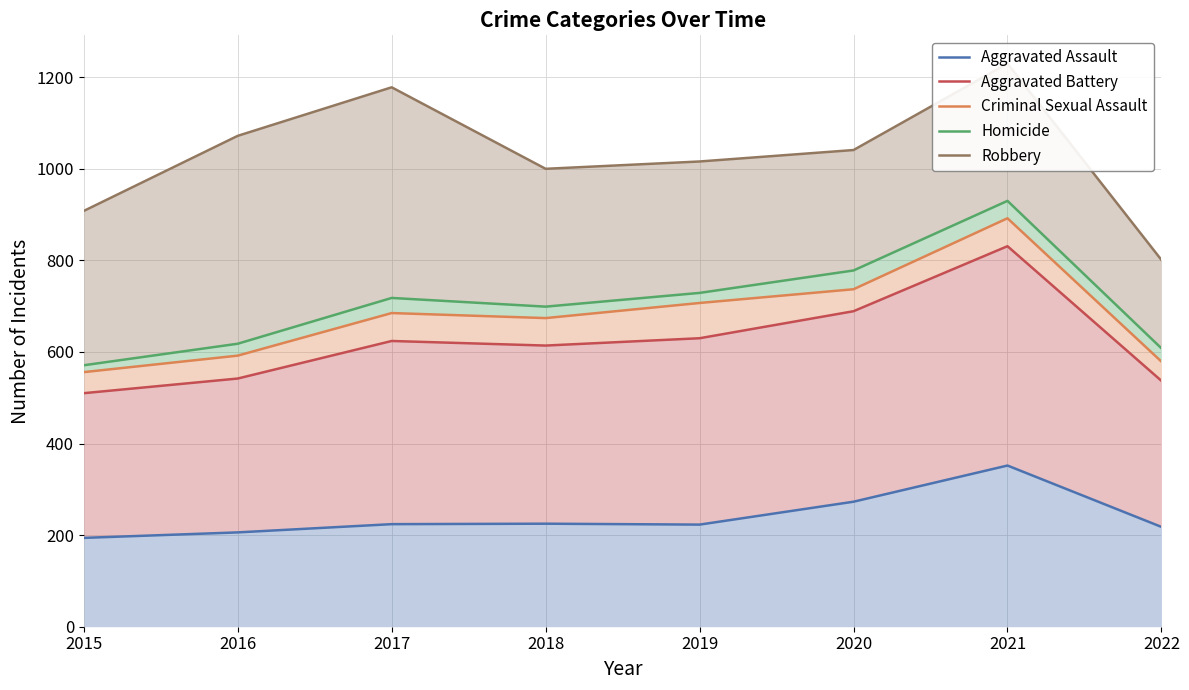

The Robbery series shows 1178 at 2017. True or false?

True